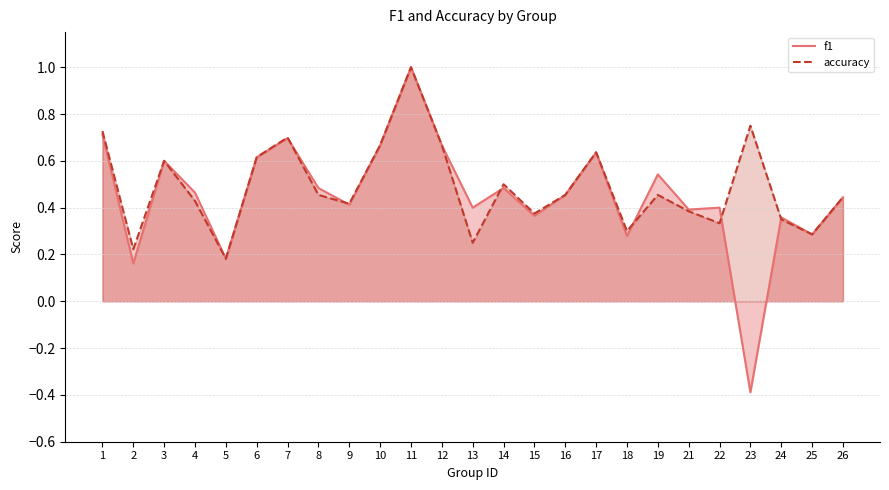

Which series has the largest total across all categories?

accuracy